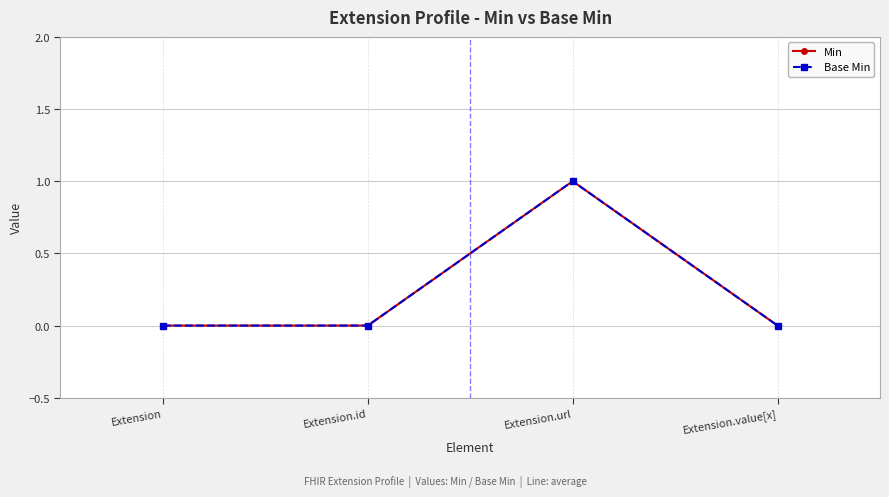

Does the chart have visible grid lines?

Yes